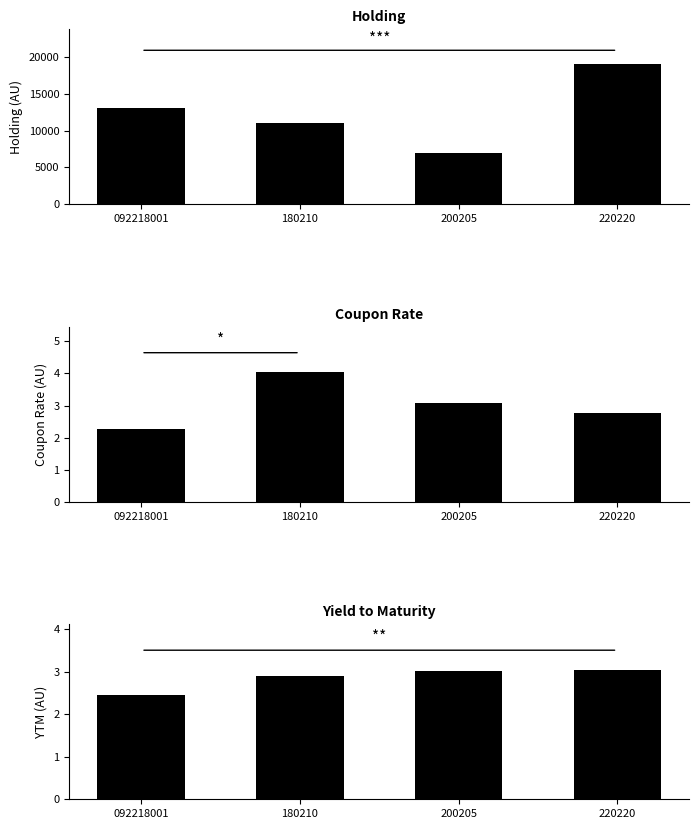

What is the total value across all series at 220220?

19005.8